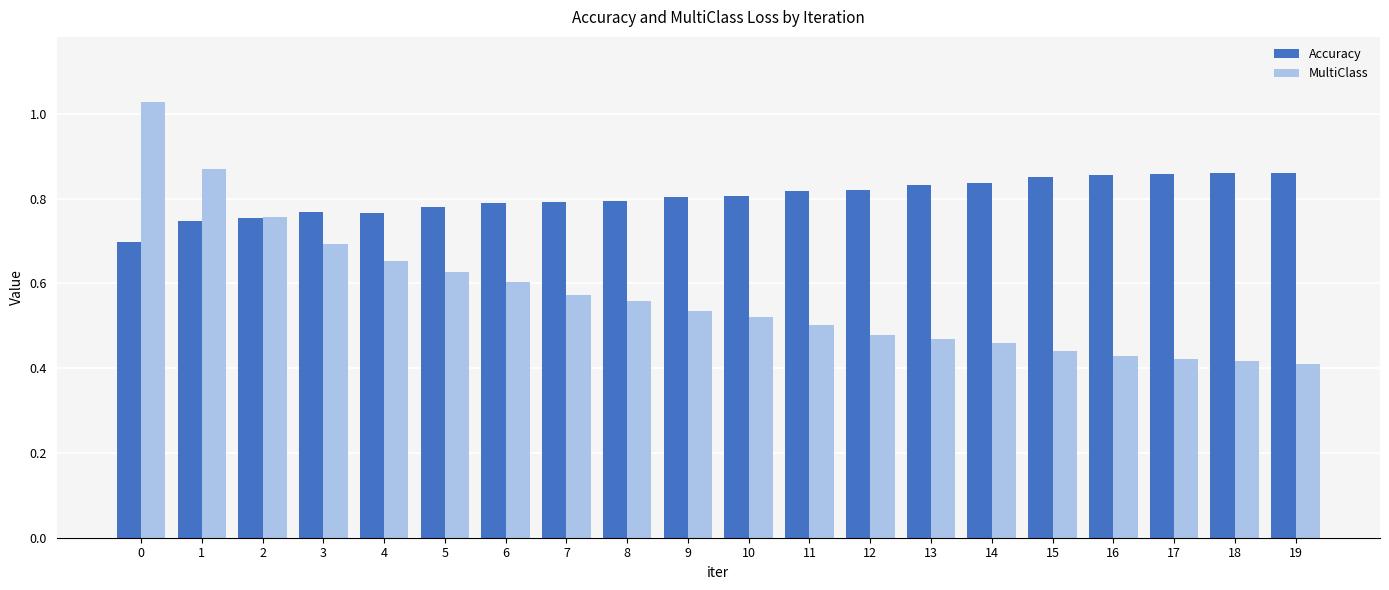

The Accuracy series shows 0.9 at 0. True or false?

False